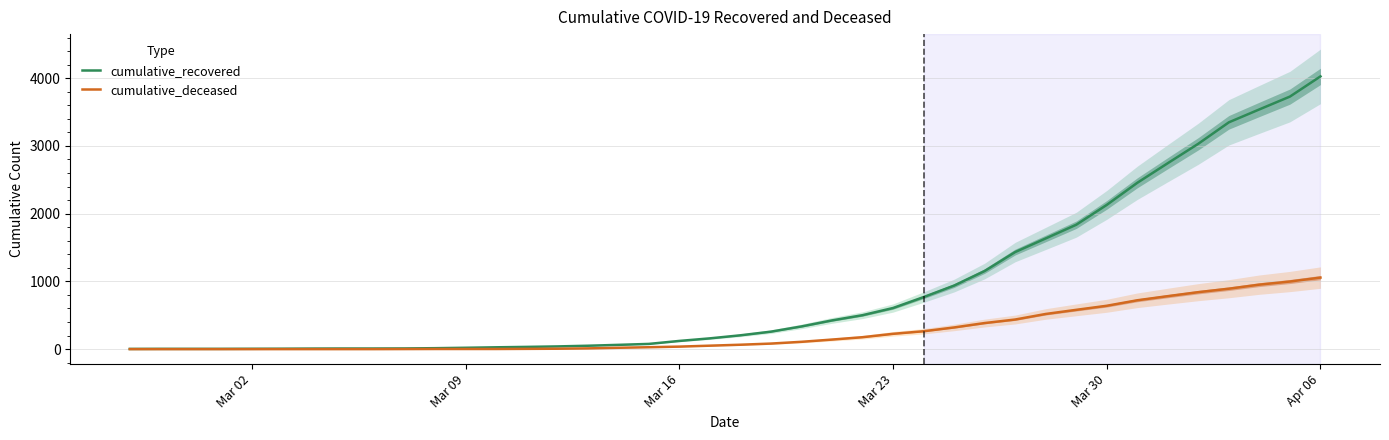

True or false: cumulative_recovered and cumulative_deceased intersect in this chart.

False